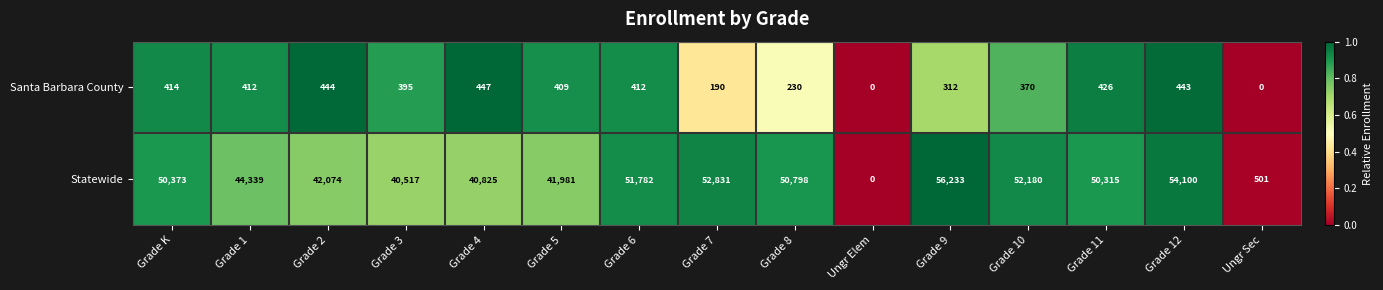

Which series has the widest spread of values?

Statewide